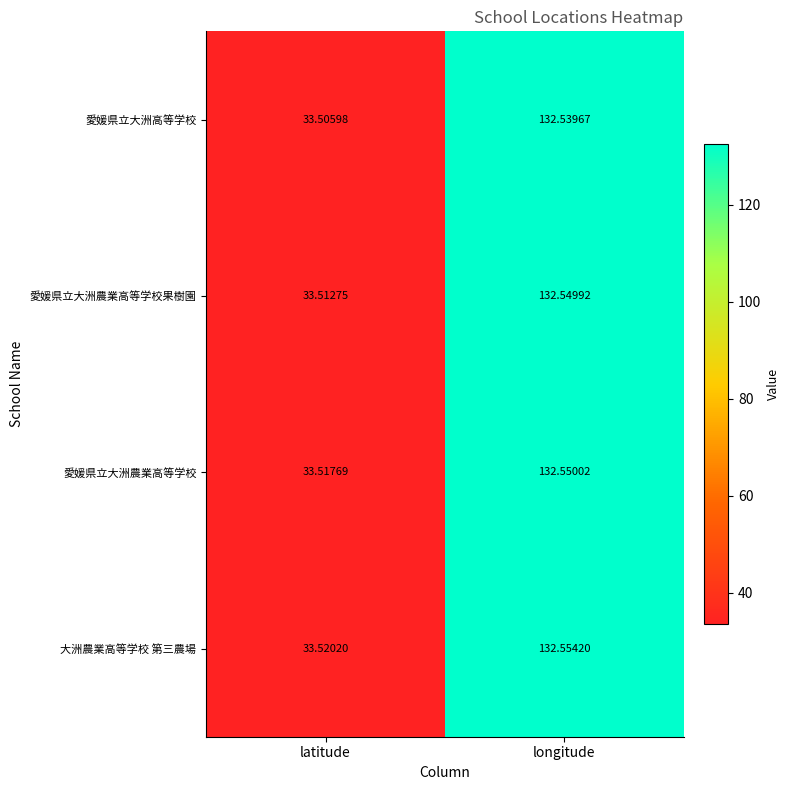

At which category does the chart reach its peak across all series?

longitude